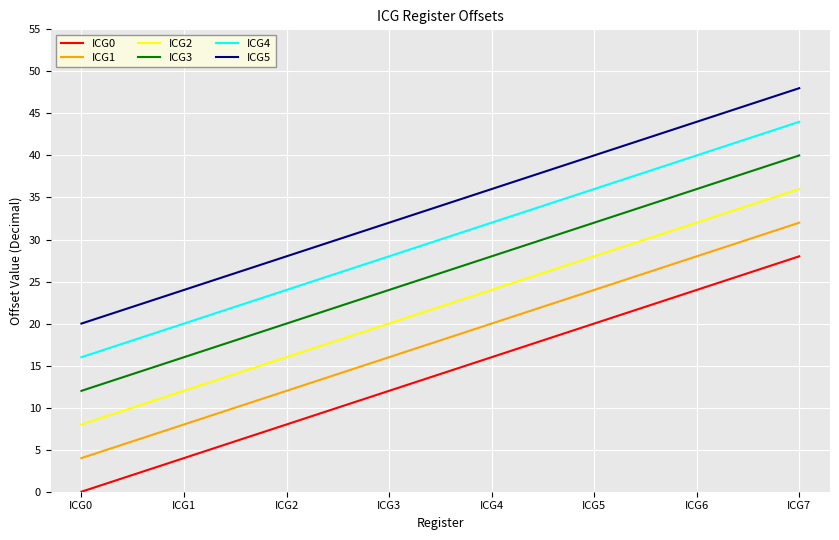

True or false: ICG1 has more than 0 interior local peaks.

False